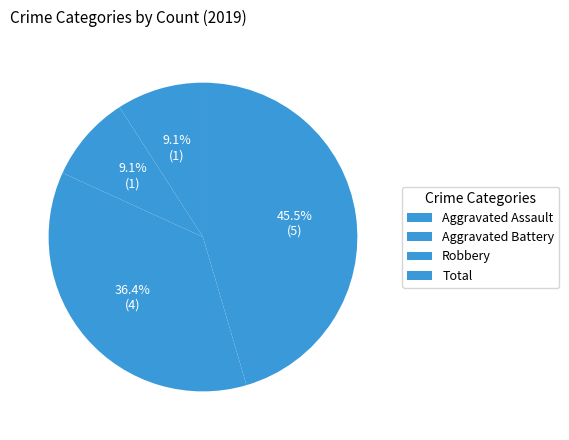

Does any single category account for the majority?

No